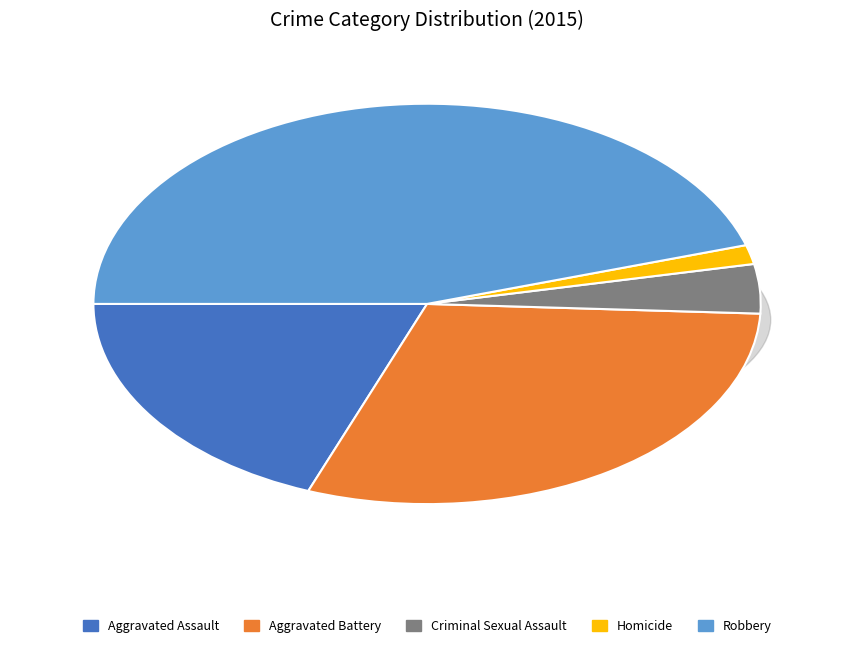

What is the change in value from Aggravated Battery to Criminal Sexual Assault?

-118